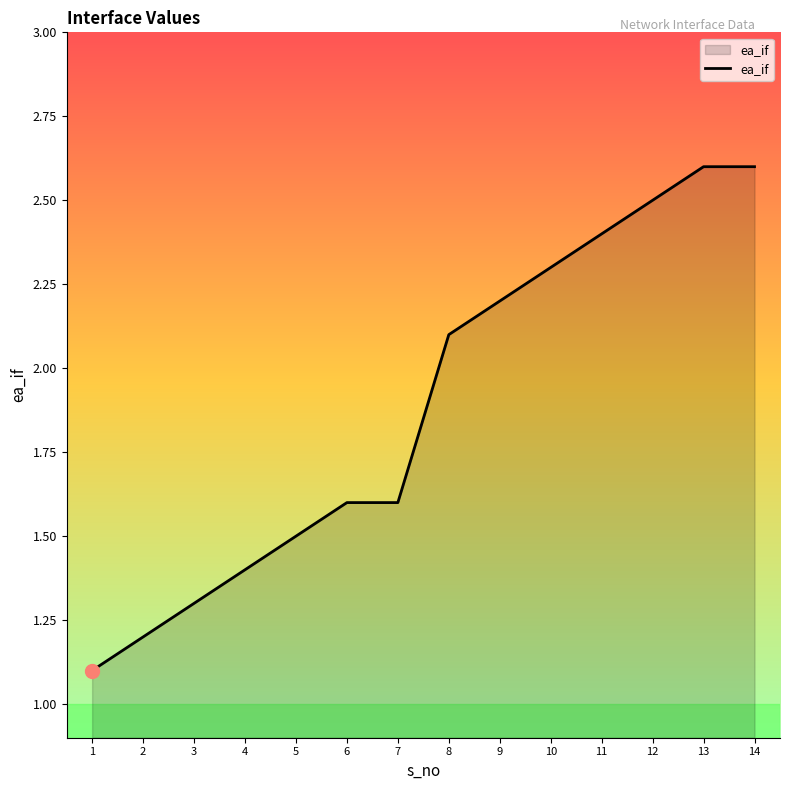

What is the smallest value displayed?

1.1